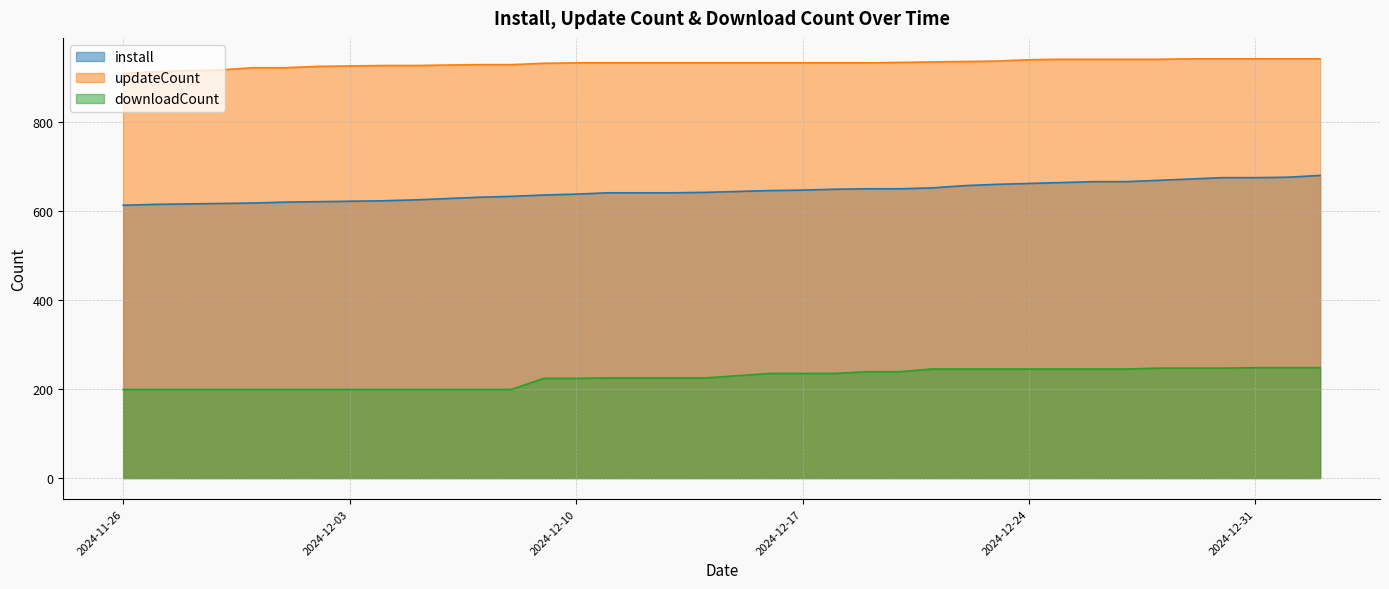

Rank the categories by updateCount value from lowest to highest.

2024-11-26, 2024-11-27, 2024-11-28, 2024-11-29, 2024-11-30, 2024-12-01, 2024-12-02, 2024-12-03, 2024-12-04, 2024-12-05, 2024-12-06, 2024-12-07, 2024-12-08, 2024-12-09, 2024-12-10, 2024-12-11, 2024-12-12, 2024-12-13, 2024-12-14, 2024-12-15, 2024-12-16, 2024-12-17, 2024-12-18, 2024-12-19, 2024-12-20, 2024-12-21, 2024-12-22, 2024-12-23, 2024-12-24, 2024-12-25, 2024-12-26, 2024-12-27, 2024-12-28, 2024-12-29, 2024-12-30, 2024-12-31, 2025-01-01, 2025-01-02